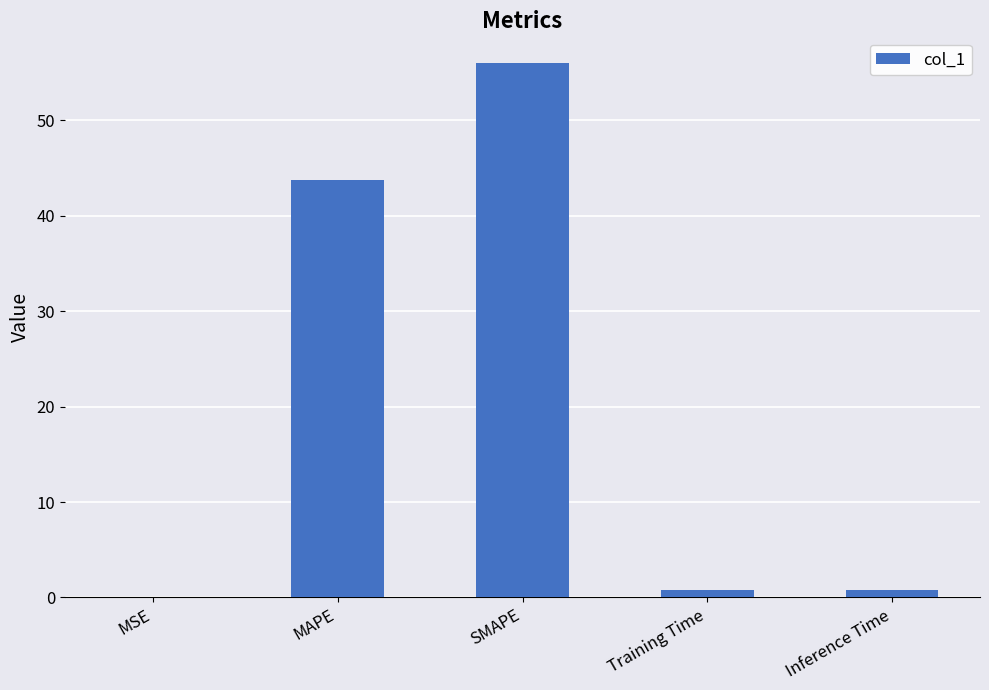

What is the sum of all values?

101.3